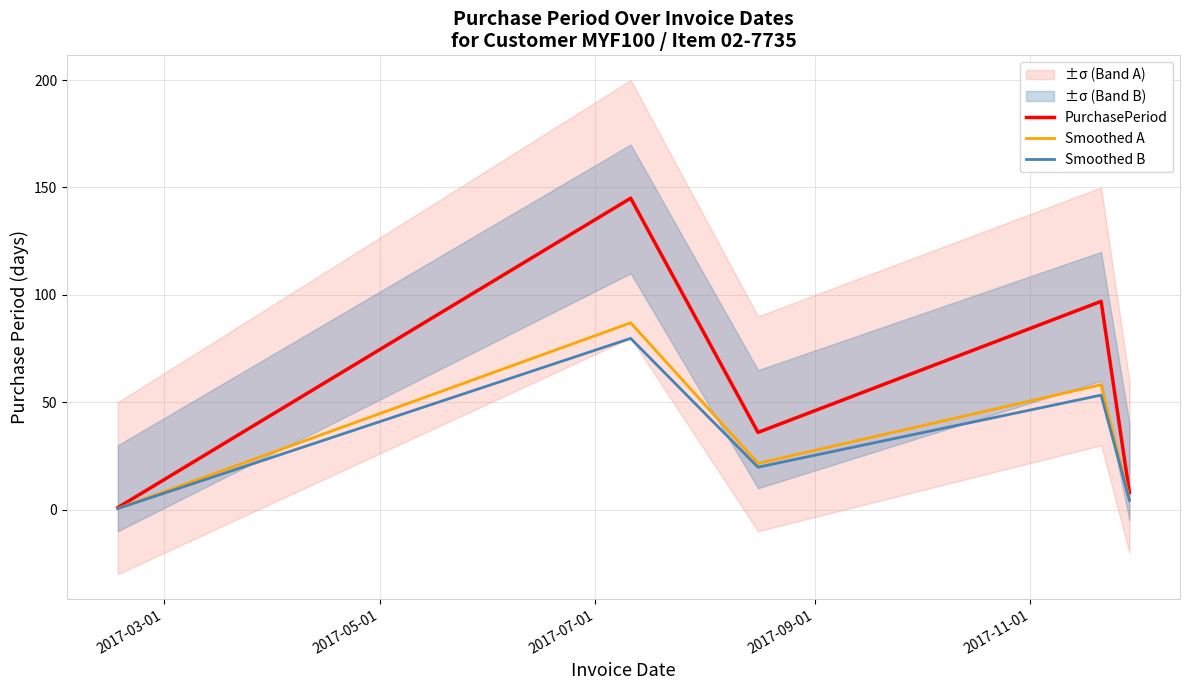

What is the highest value of the Smoothed A series?

87.0